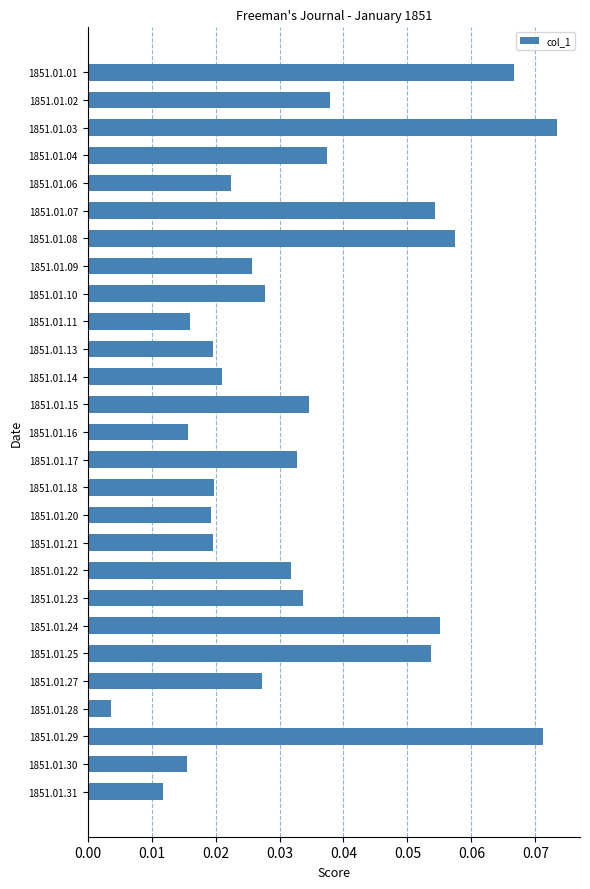

Which label corresponds to the largest value in the chart?

1851.01.03